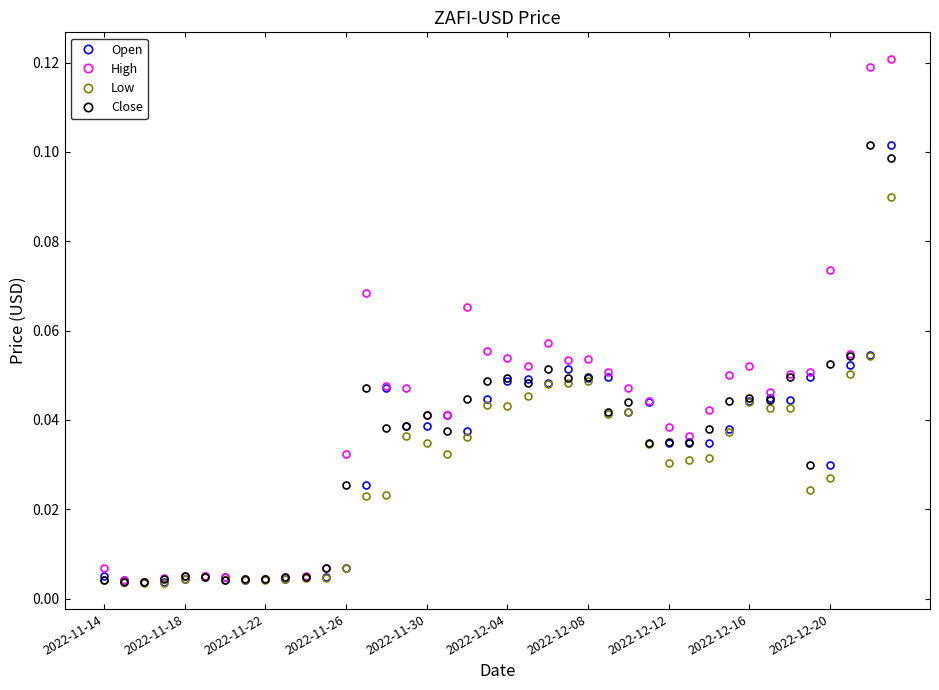

At how many categories does at least one series exceed 0?

40